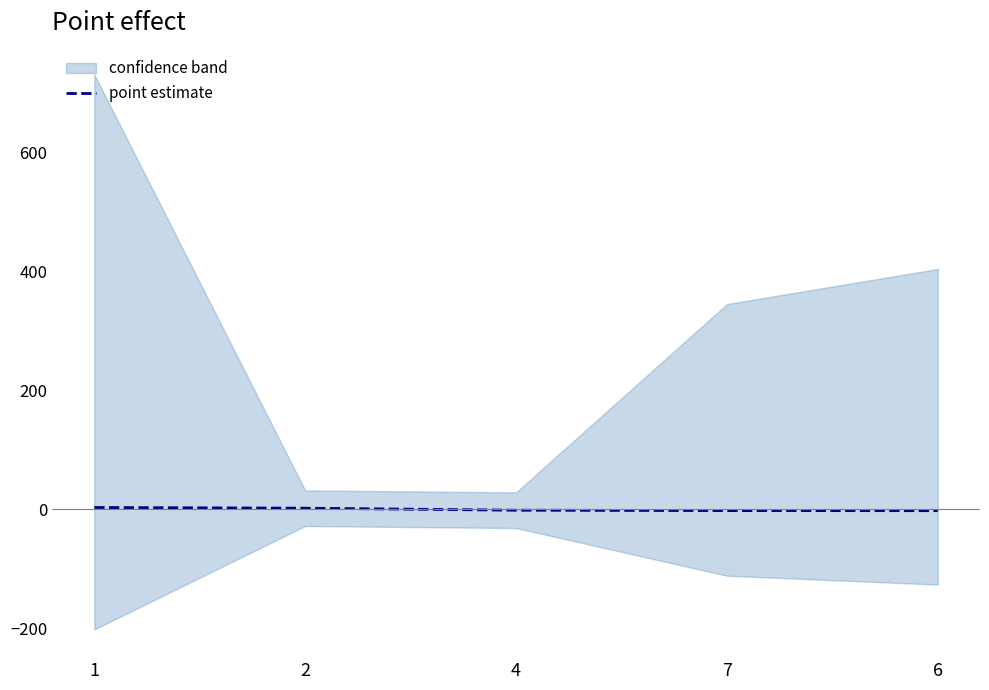

How many values are above zero?

2